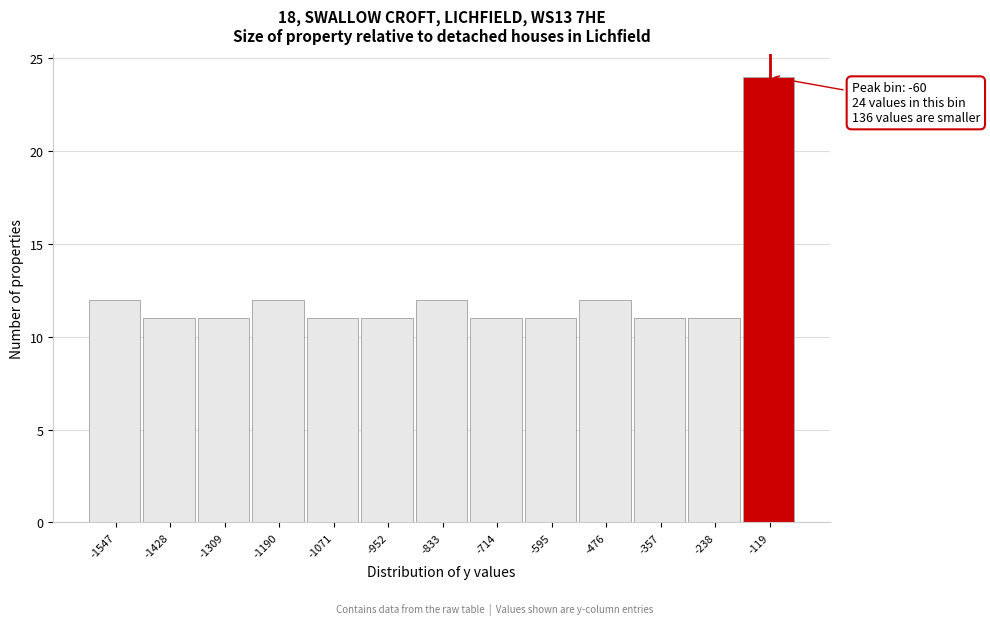

Reading left to right, transcribe all the data shown in this chart.

12	11	11	12	11	11	12	11	11	12	11	11	24